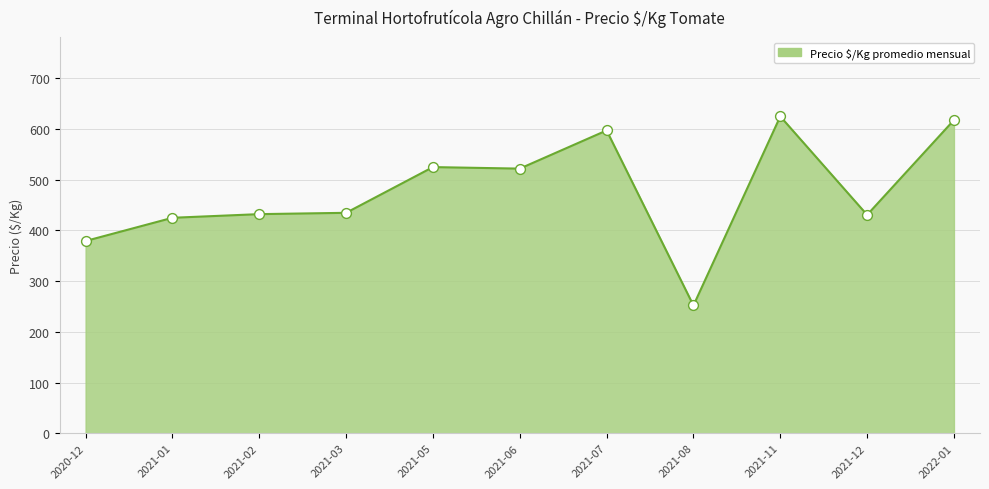

What is the change in value from 2021-01 to 2021-06?

+97.0